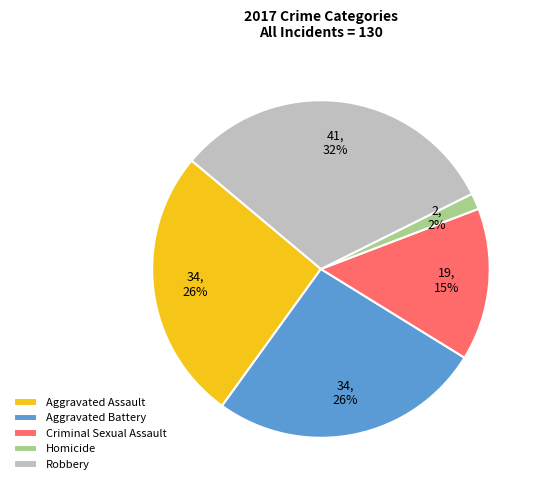

To the nearest percent, what is the combined percentage of Aggravated Assault and Criminal Sexual Assault?

41%